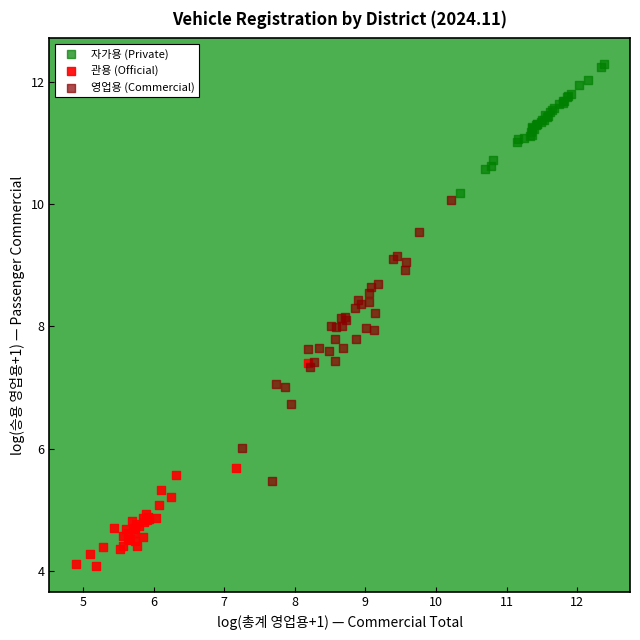

Which series contains the highest Y value?

자가용 (Private)